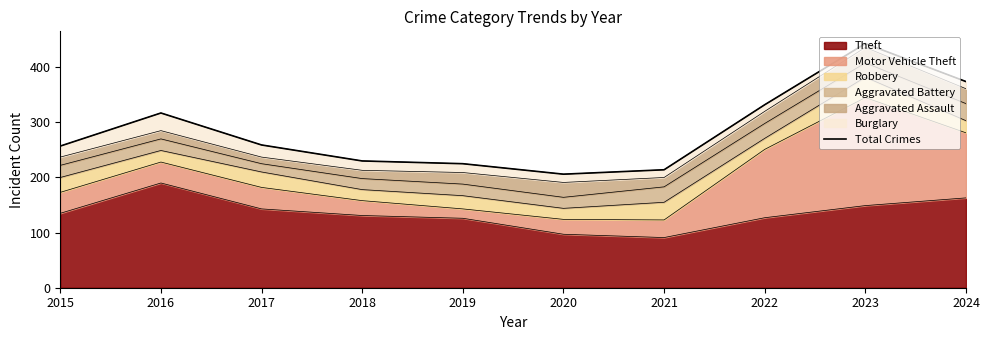

At which category does the chart reach its minimum across all series?

2020